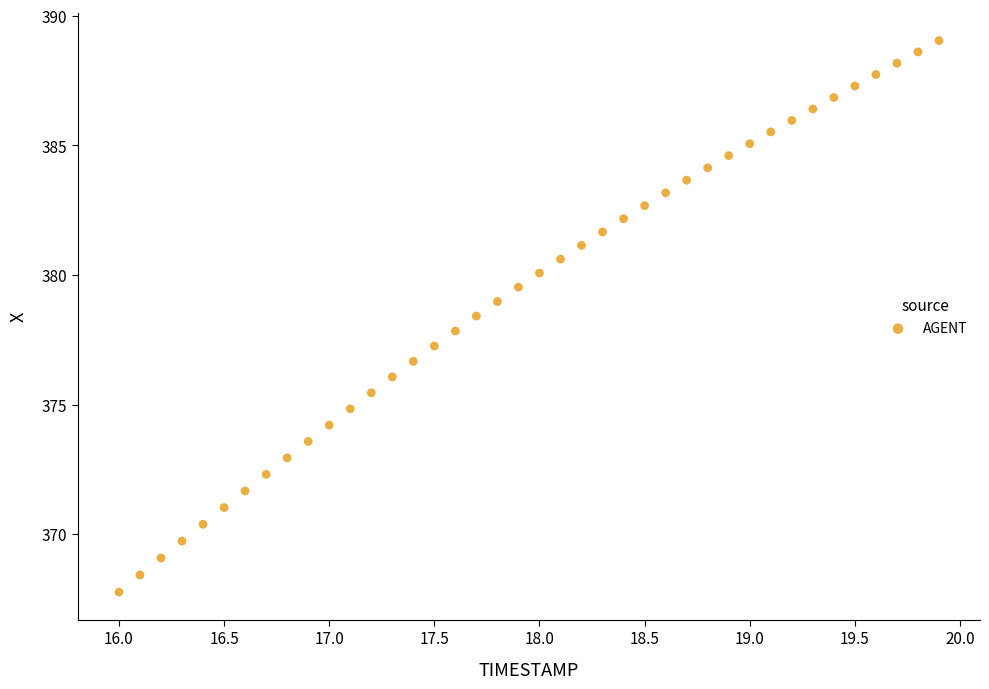

What is the range of Y values (max minus min)?

21.3